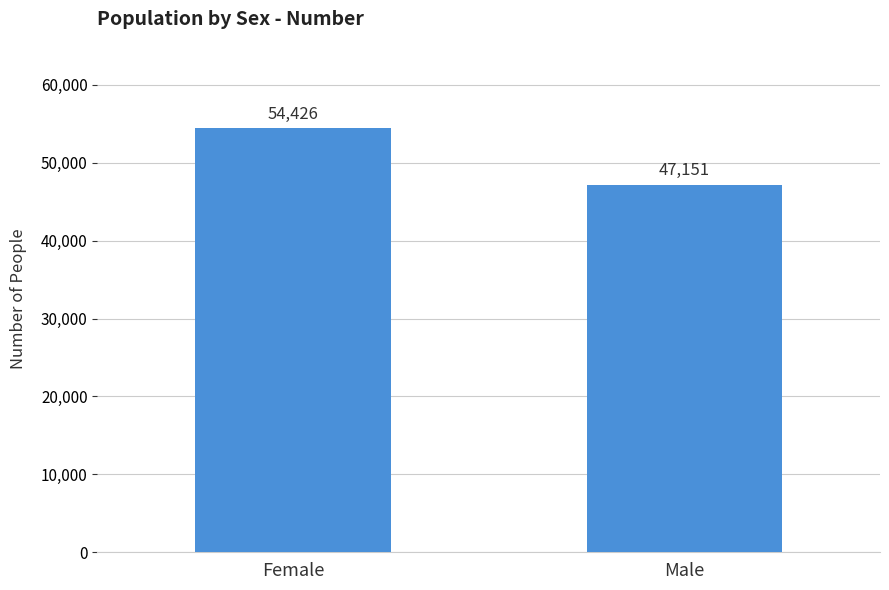

Rank the categories by value from lowest to highest.

Male, Female